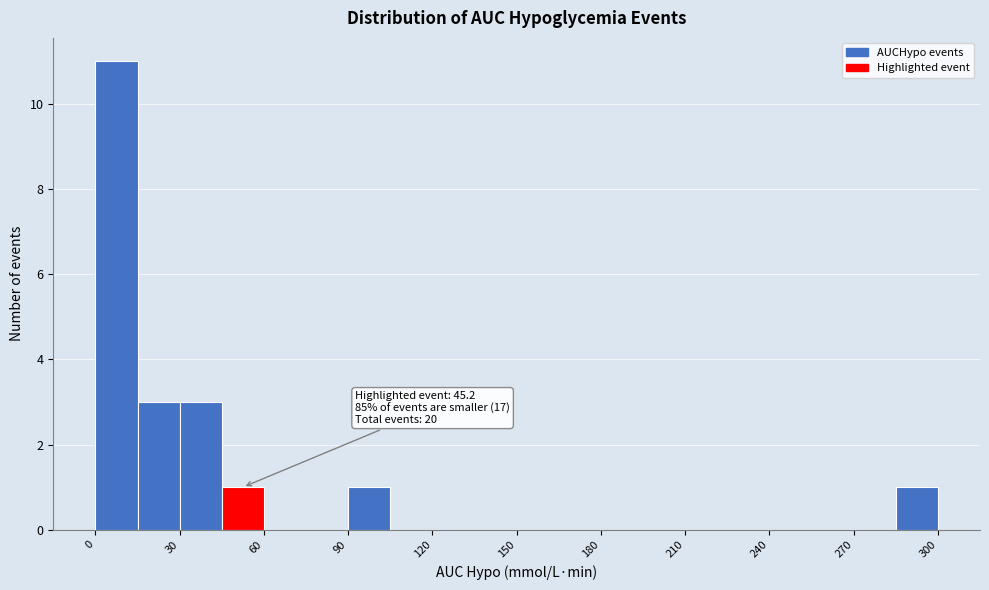

Around what value on the x-axis is the tallest bar? Give the approximate position of its centre, as read against the axis.

10